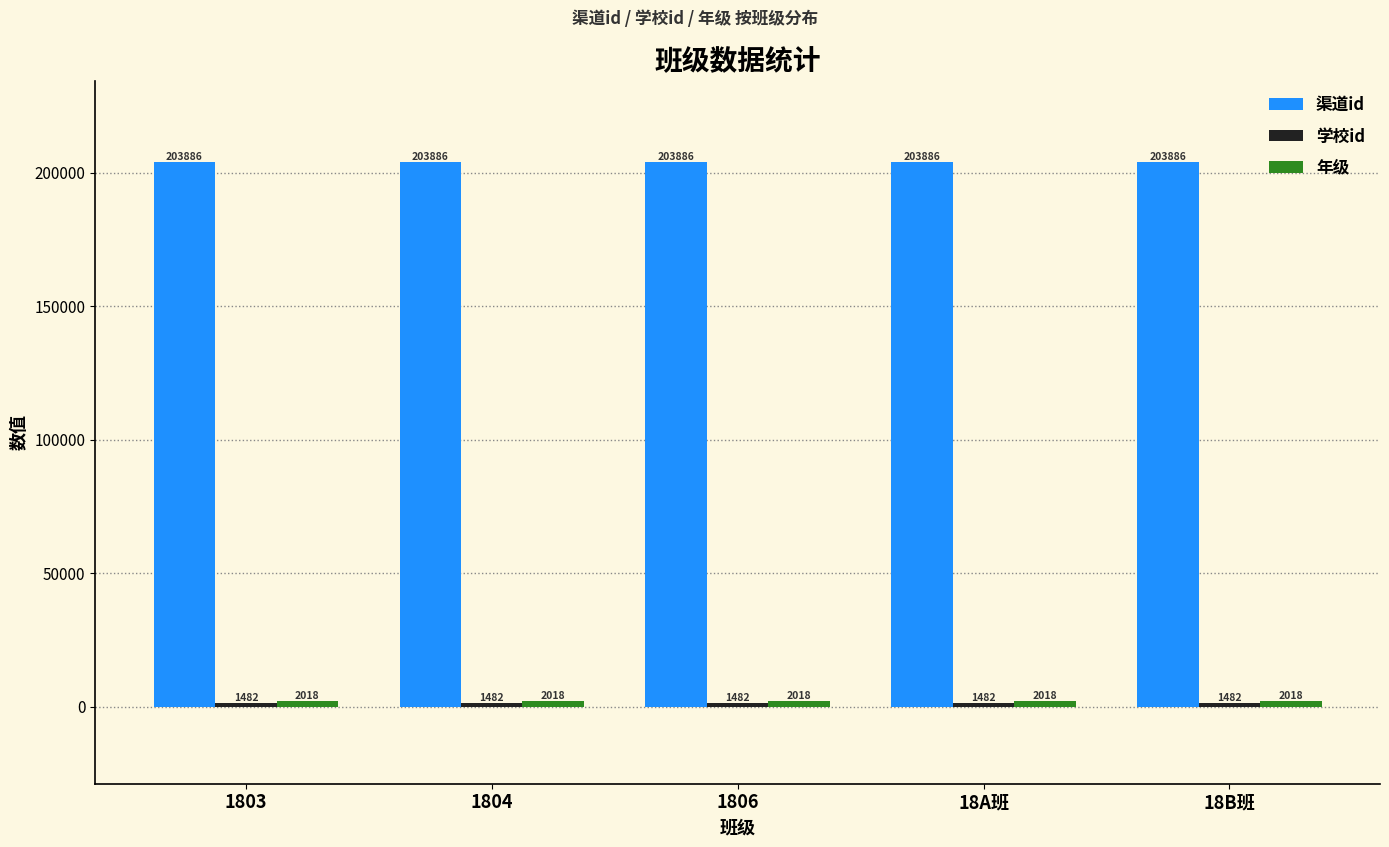

Is it true that 渠道id equals 203886 at 18A班?

True